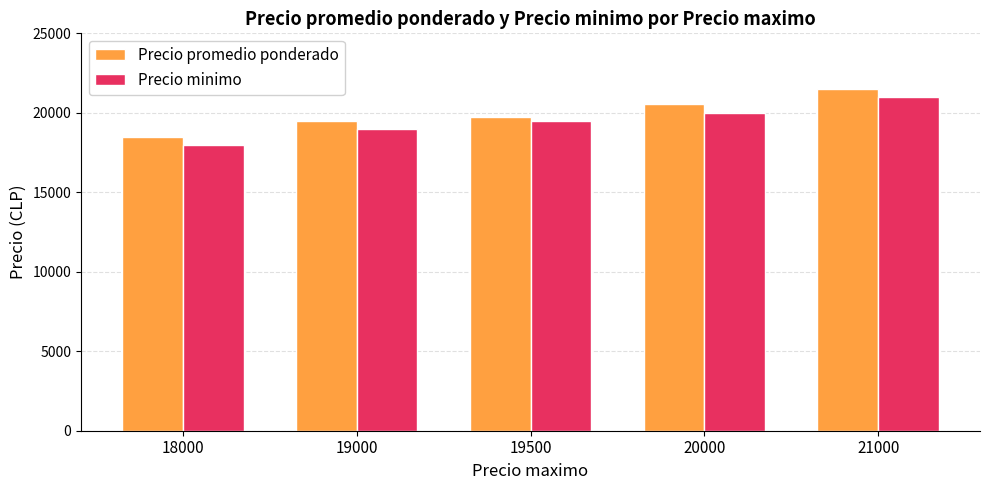

Where is Precio promedio ponderado nearest to the value 20000?

19500